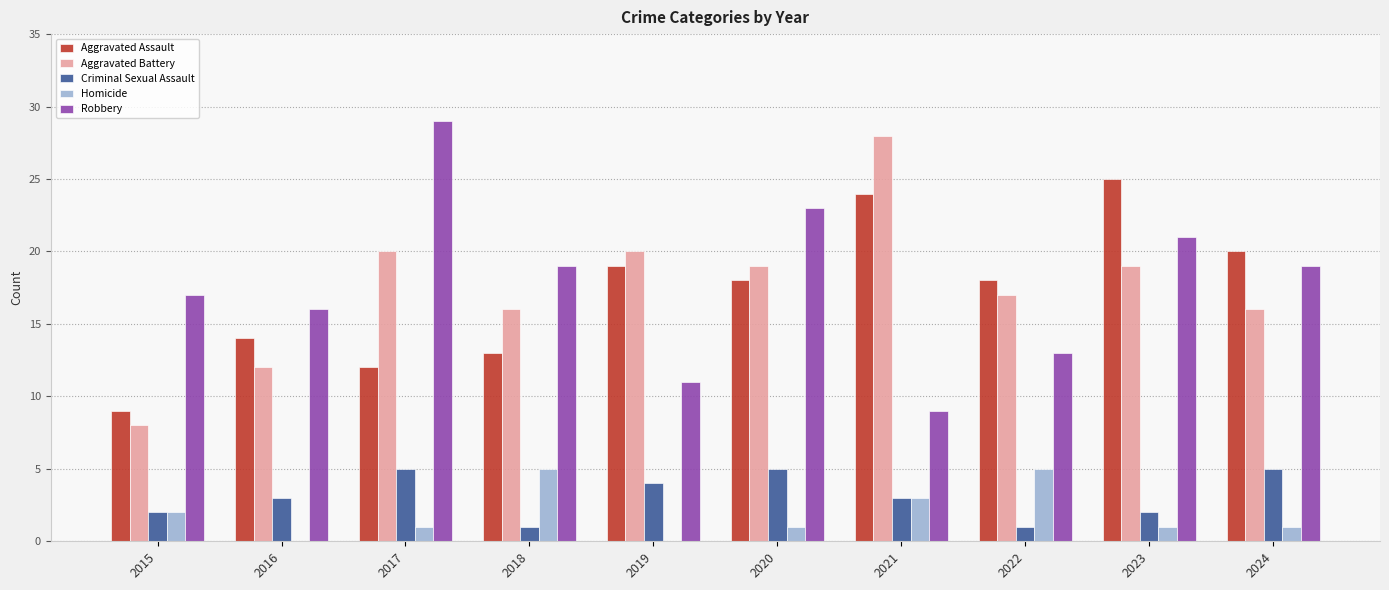

Between 2019 and 2023, which series saw the biggest shift?

Robbery